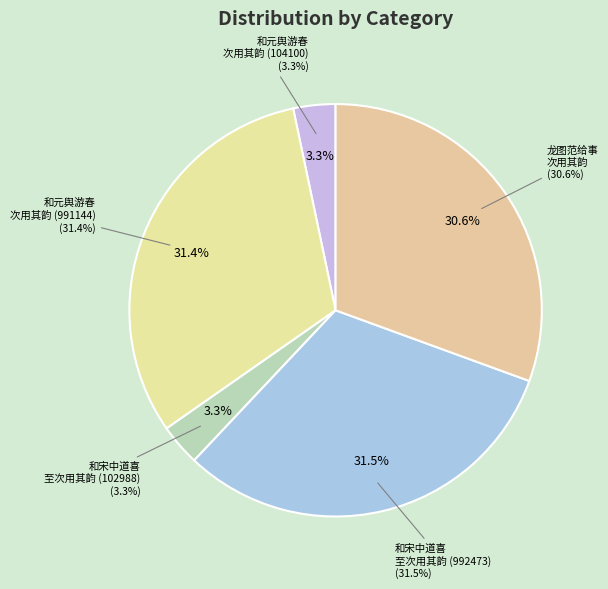

Between 和元舆游春次用其韵 (104100) and 龙图范给事以禫服向除修治茔域就山筑室因尔书怀俾无择继和谨次用其韵, which is larger?

龙图范给事以禫服向除修治茔域就山筑室因尔书怀俾无择继和谨次用其韵